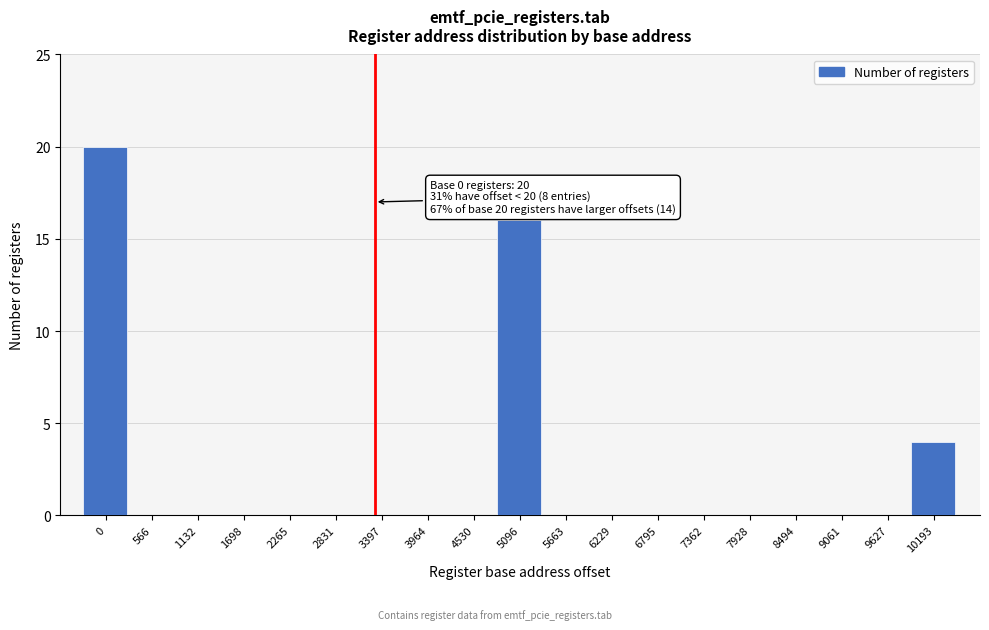

Reading left to right, transcribe all the data shown in this chart.

0=20	566=0	1132=0	1698=0	2265=0	2831=0	3397=0	3964=0	4530=0	5096=16	5663=0	6229=0	6795=0	7362=0	7928=0	8494=0	9061=0	9627=0	10193=4